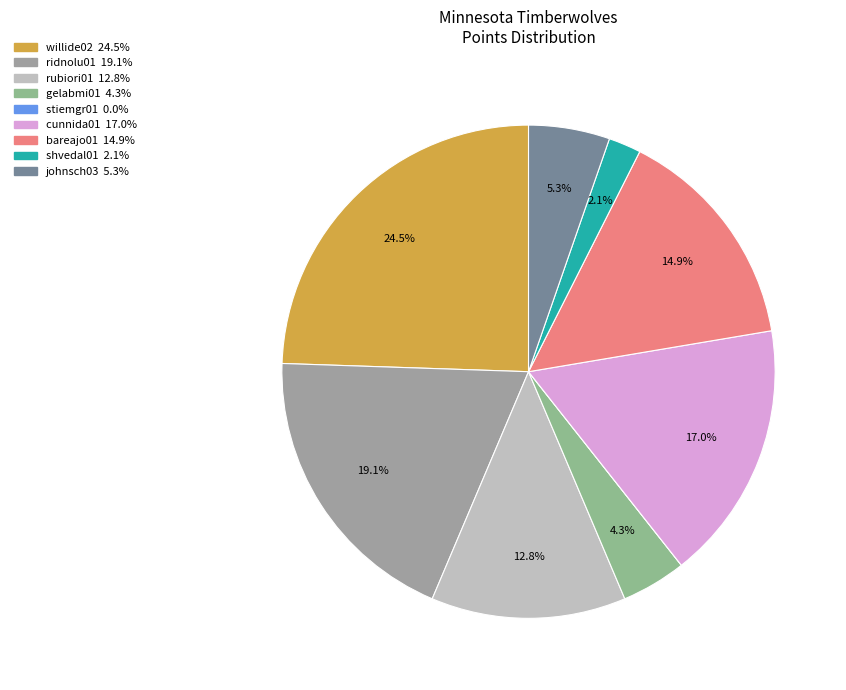

Which category has the biggest portion of the pie?

willide02